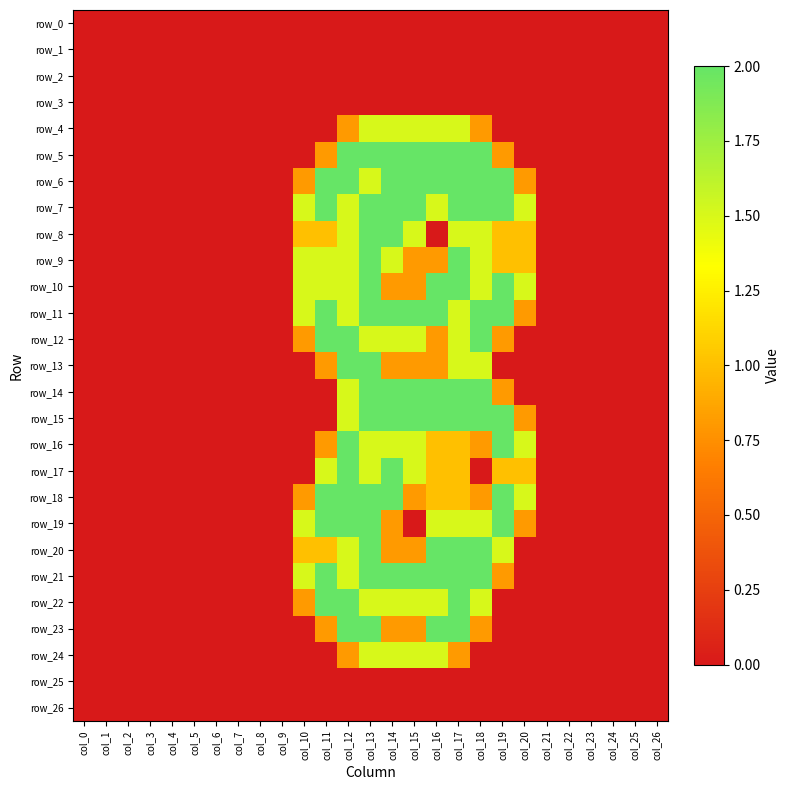

At how many categories does at least one series exceed 1?

11